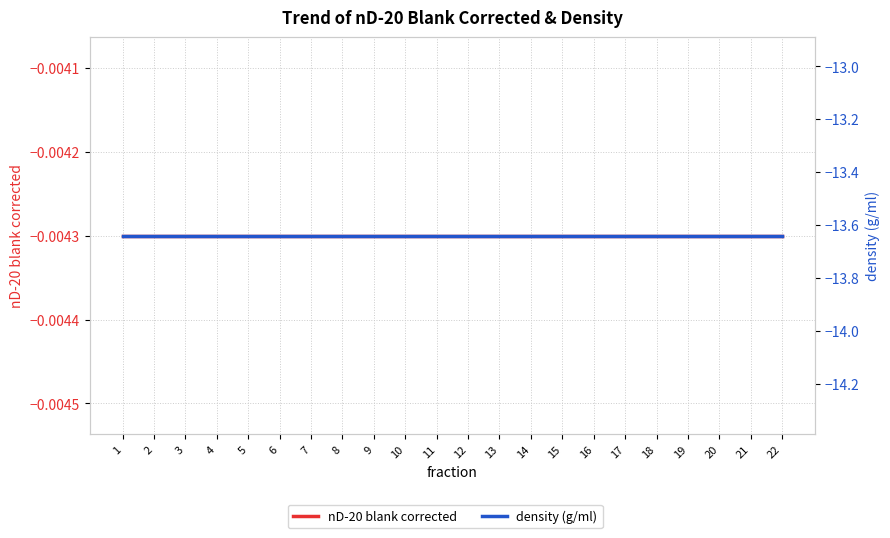

True or false: nD-20 blank corrected has more than 2 points higher than both neighbors.

False